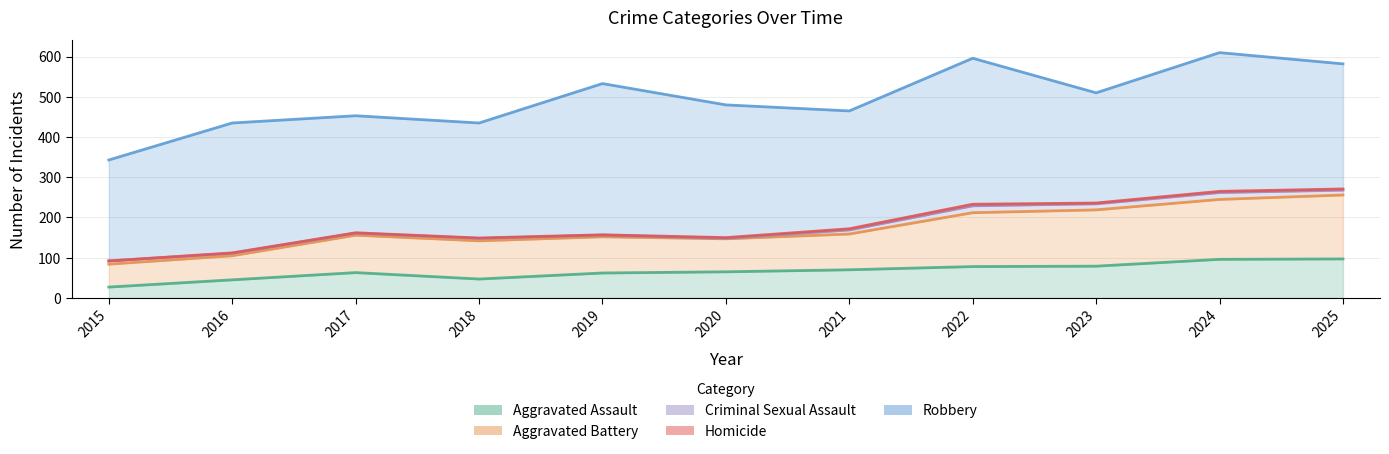

Where does the Aggravated Assault series first go above 65?

2021